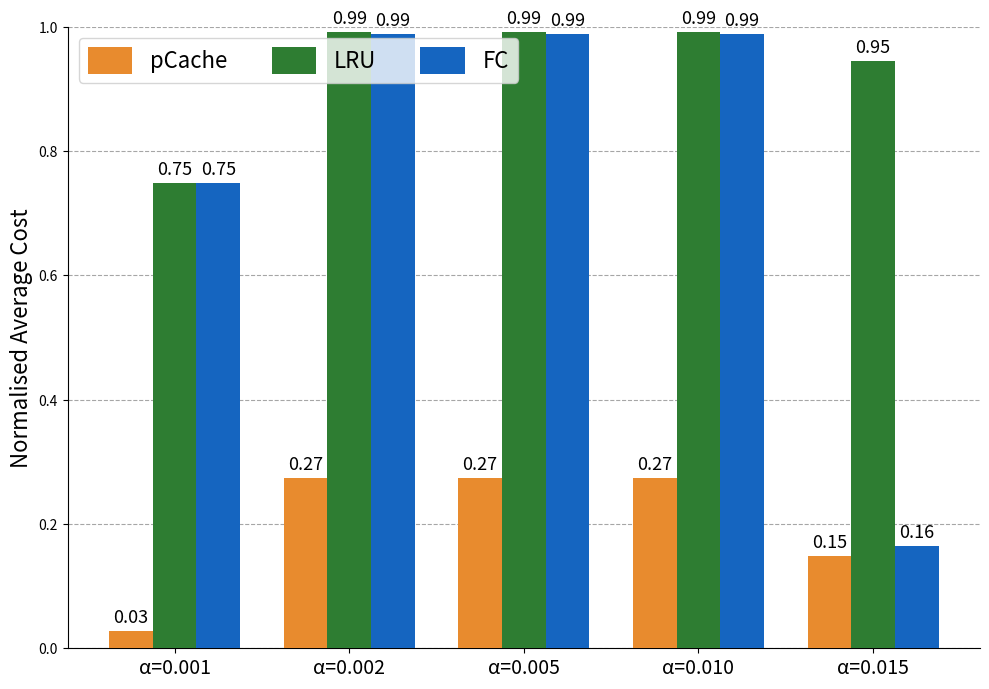

How many distinct data groups are displayed?

3